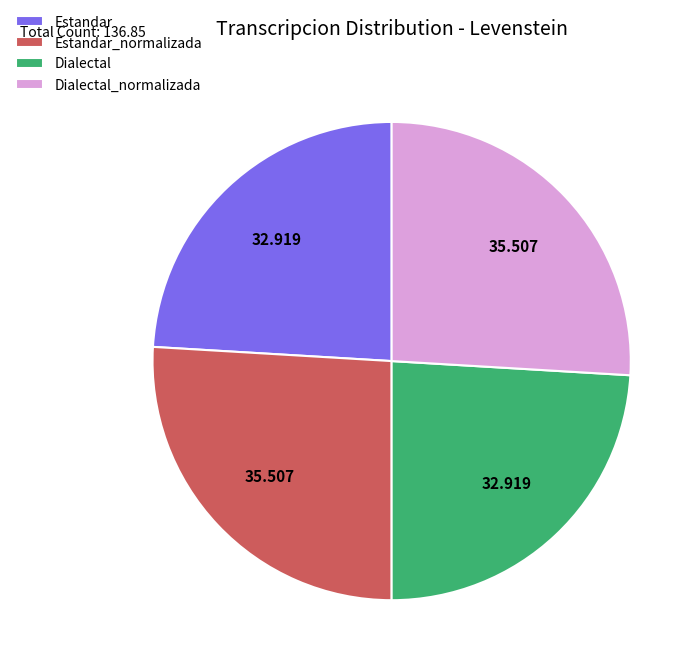

Is Dialectal_normalizada the majority of the pie?

No